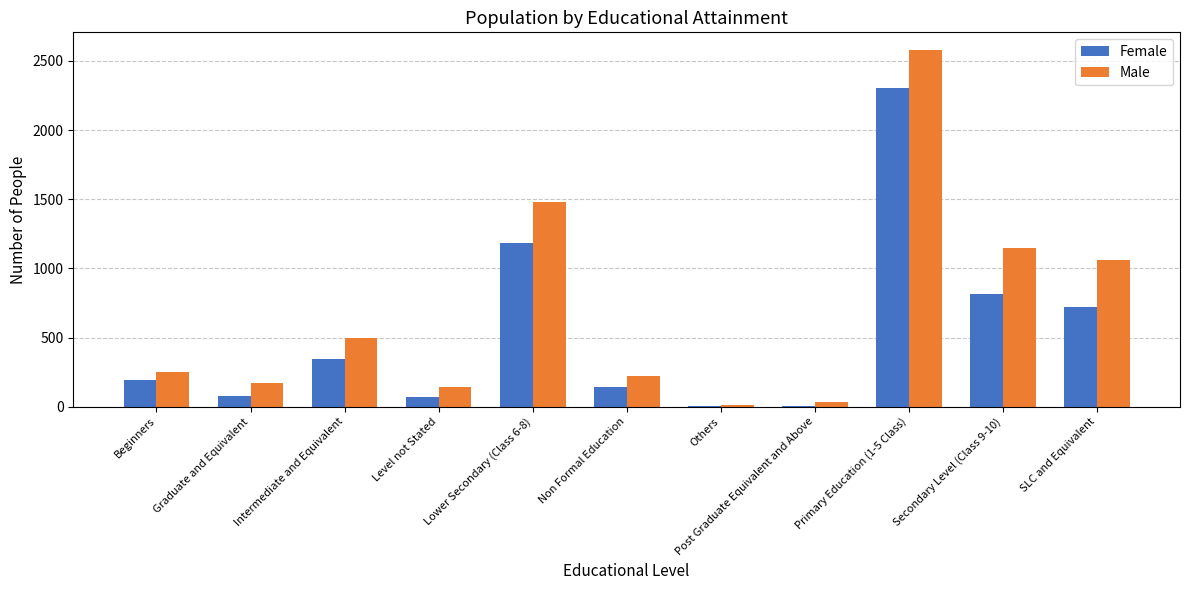

What are all the series names shown in the legend?

Female, Male